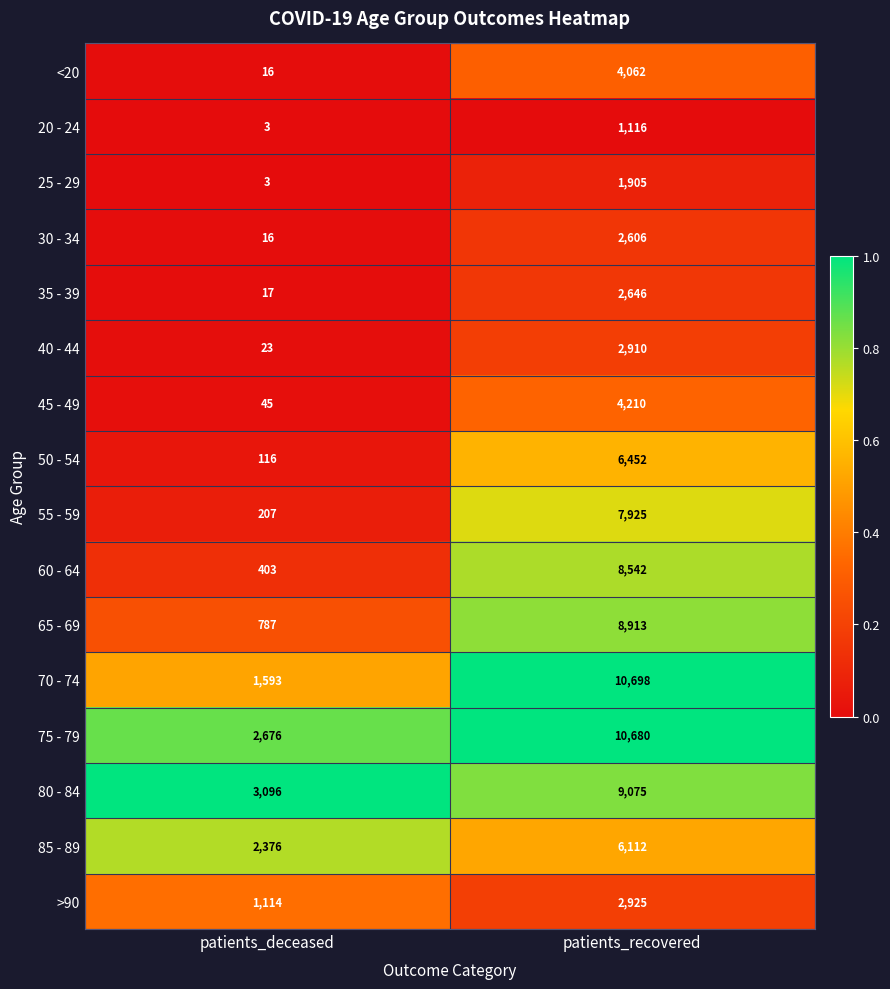

The 80 - 84 series shows 1492 at patients_deceased. True or false?

False